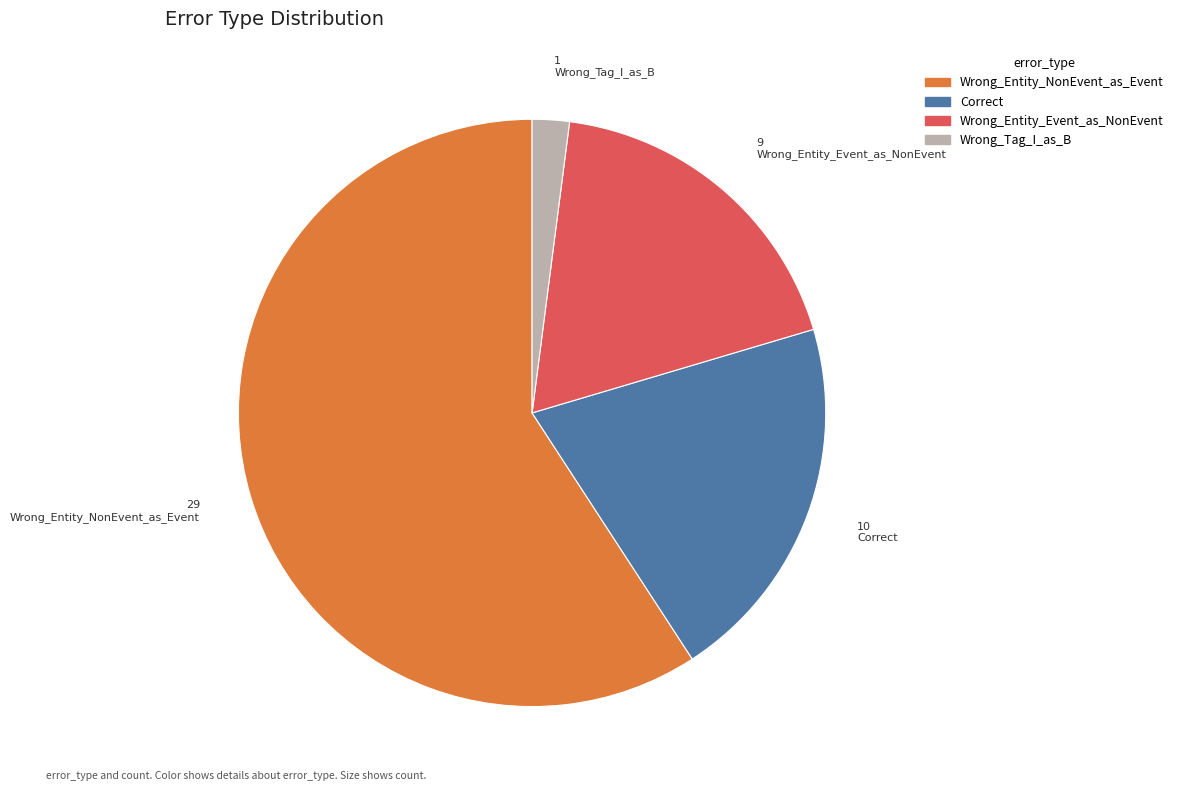

Combined, do Wrong_Tag_I_as_B and Wrong_Entity_NonEvent_as_Event account for over 50%?

Yes